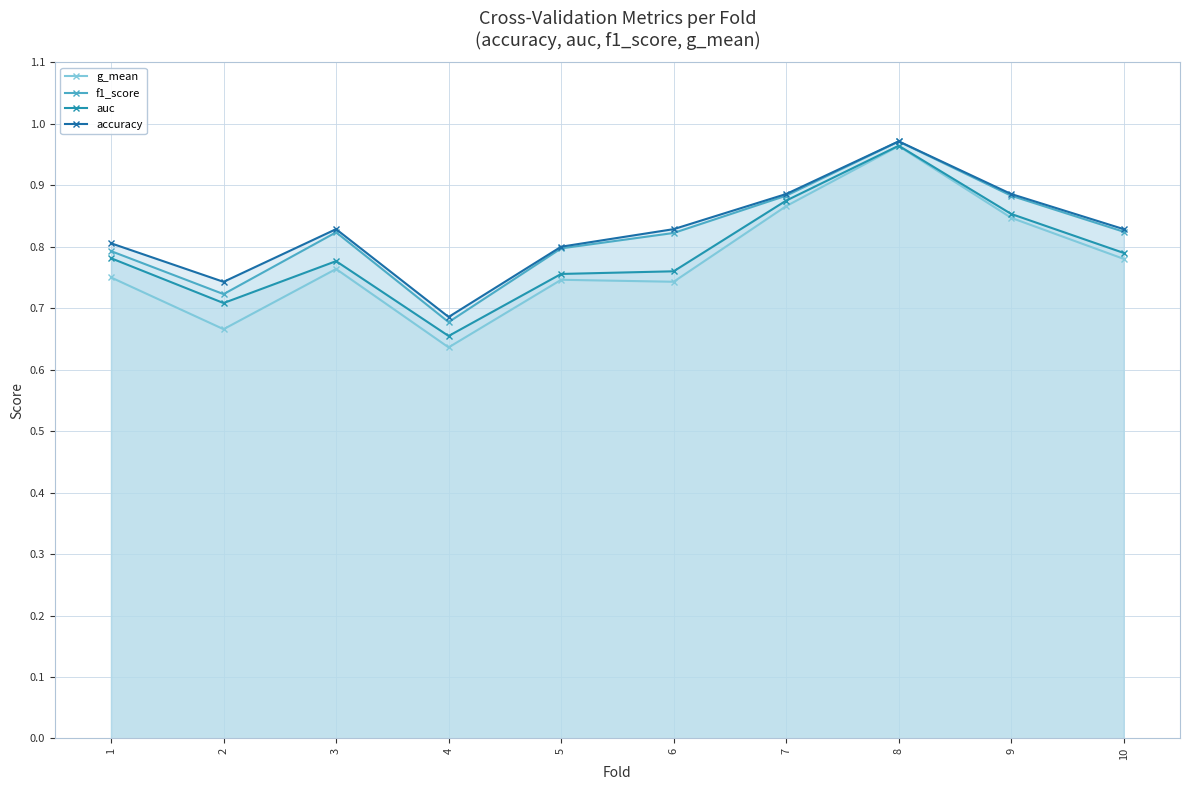

What is the difference between the maximum and minimum values in the g_mean series?

0.3